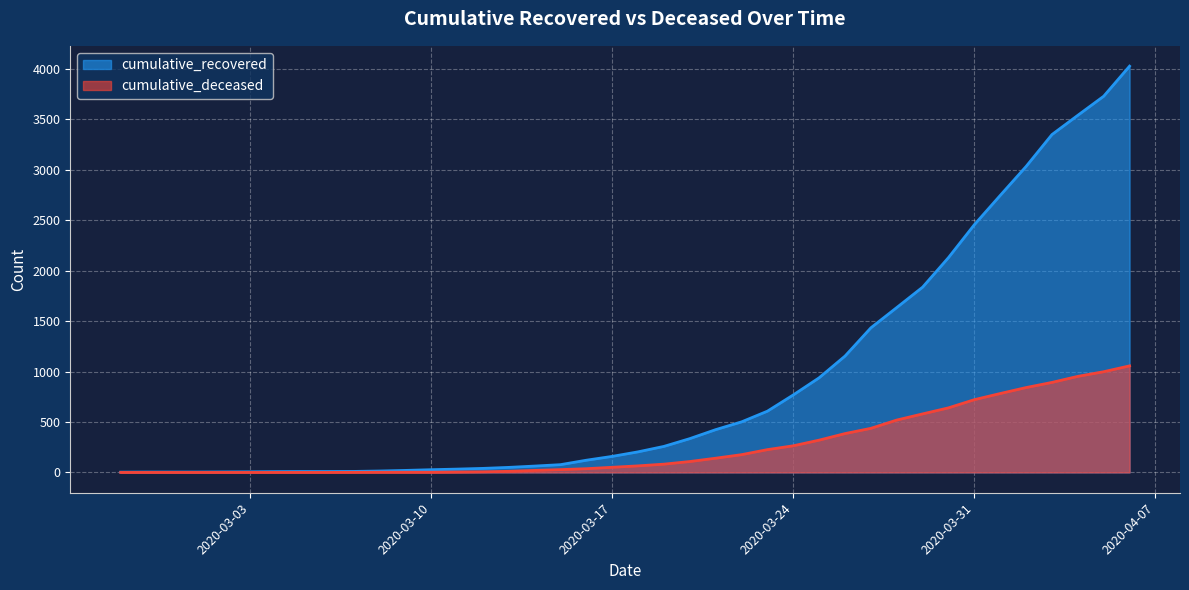

Reading left to right, extract all data points from this chart.

cumulative_recovered: 3	4	4	4	5	6	8	9	9	10	14	20	27	33	40	50	63	77	121	159	204	258	335	424	501	607	768	938	1153	1433	1634	1836	2129	2455	2745	3032	3348	3539	3728	4026
cumulative_deceased: 0	0	0	0	0	0	0	0	0	1	2	2	2	4	6	11	20	28	37	51	65	82	108	141	176	226	264	320	385	437	519	580	640	721	782	841	892	952	998	1056